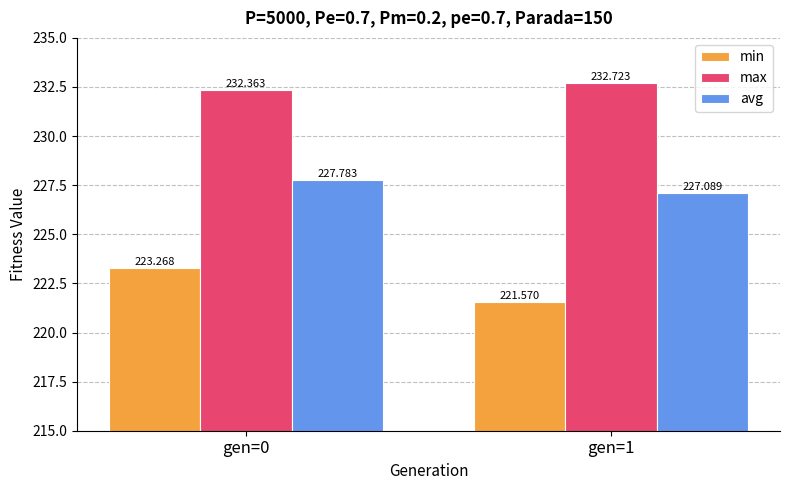

At which category is the sum across all series the highest?

gen=0